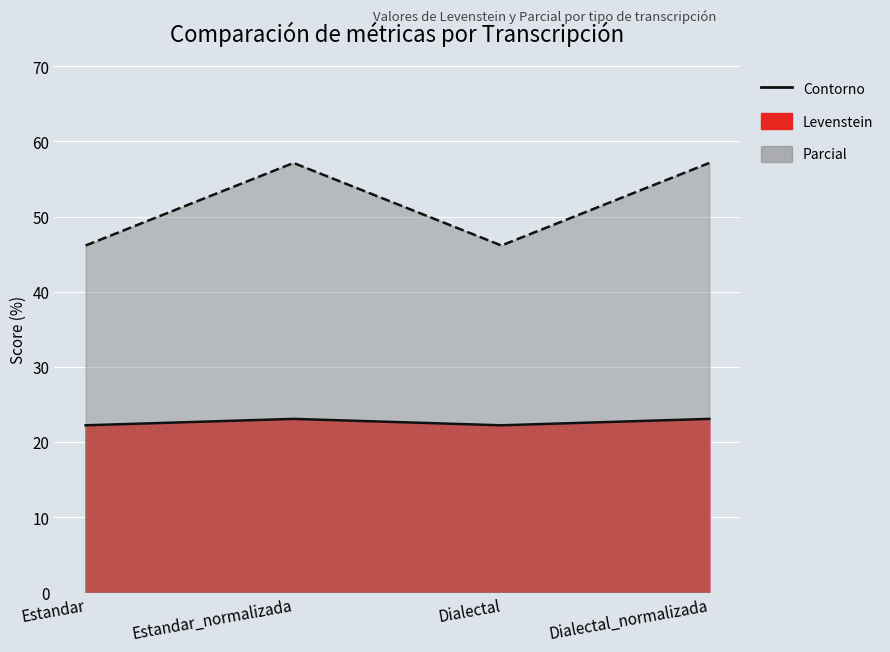

Is the value of Parcial at Dialectal_normalizada greater than the value of Levenstein at Estandar_normalizada?

Yes